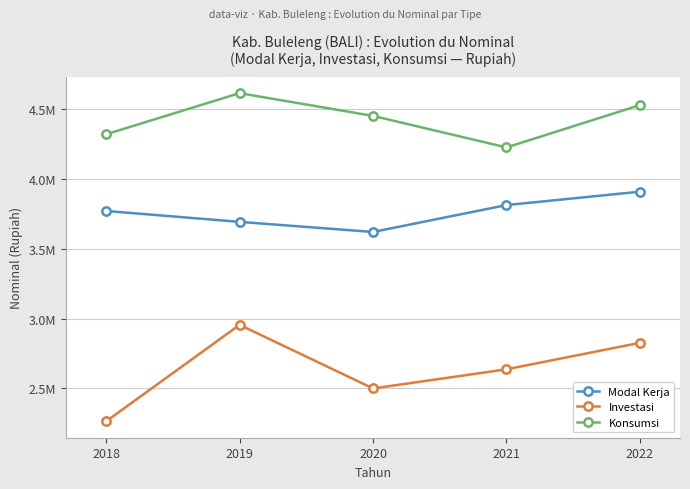

Reading left to right, what are all the values shown in this chart?

Modal Kerja: 2018=3770499.3	2019=3692502.5	2020=3620109.3	2021=3812626.9	2022=3908510.7
Investasi: 2018=2264892.2	2019=2955268.3	2020=2500097.5	2021=2637229.7	2022=2826821.3
Konsumsi: 2018=4319462.0	2019=4613751.7	2020=4450967.8	2021=4225235.3	2022=4528305.2